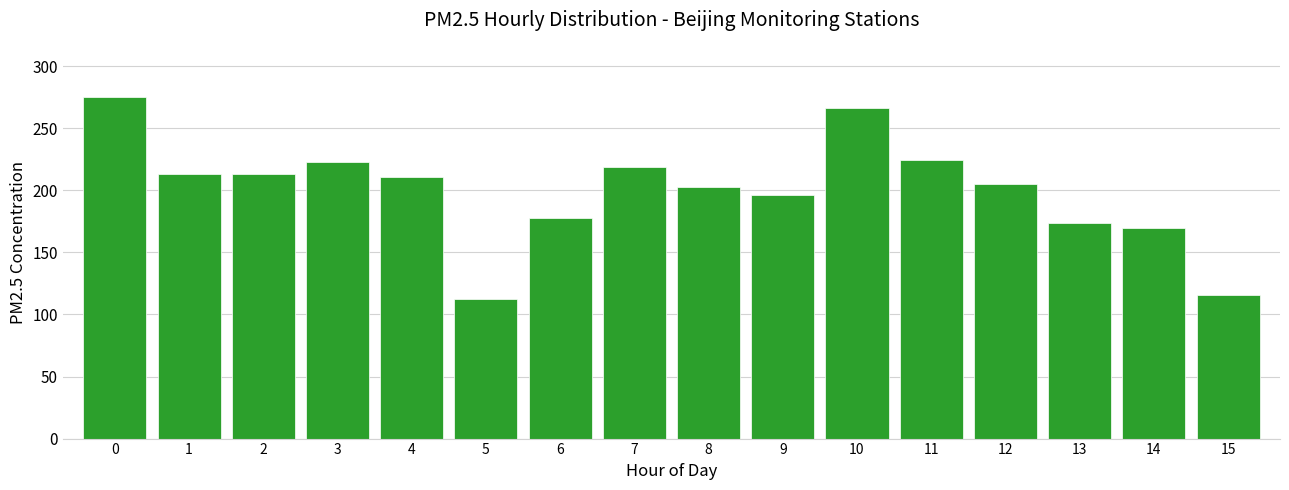

What is the smallest value displayed?

112.5